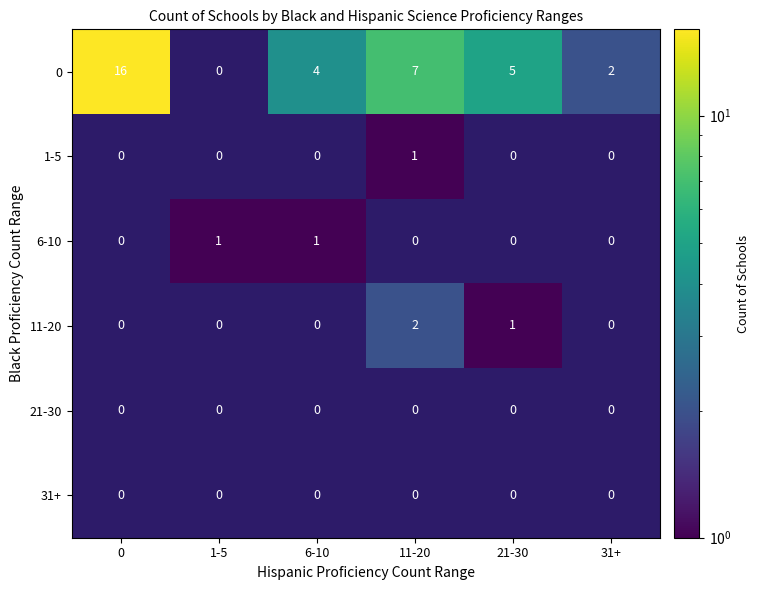

Between 1-5 and 31+, which series saw the biggest shift?

0